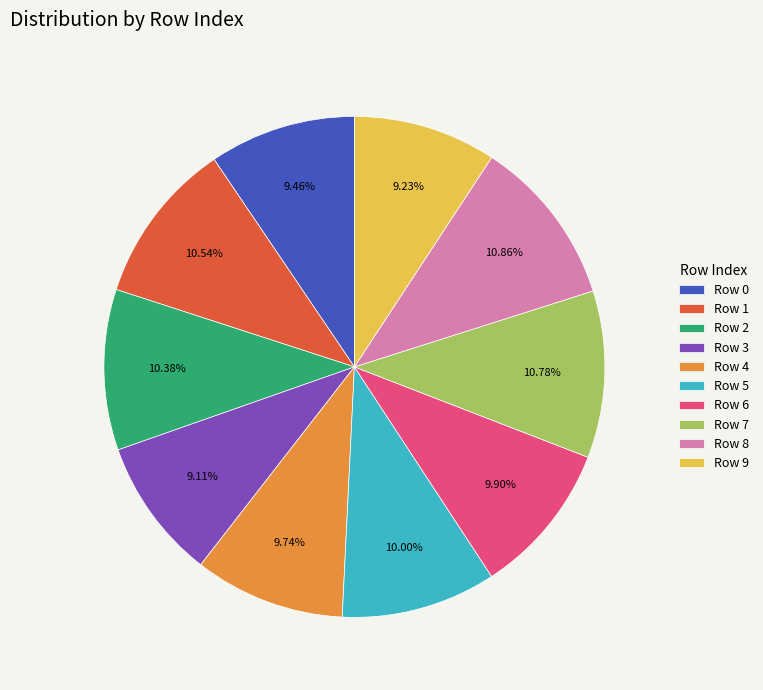

Is there any slice that represents more than half of the pie?

No